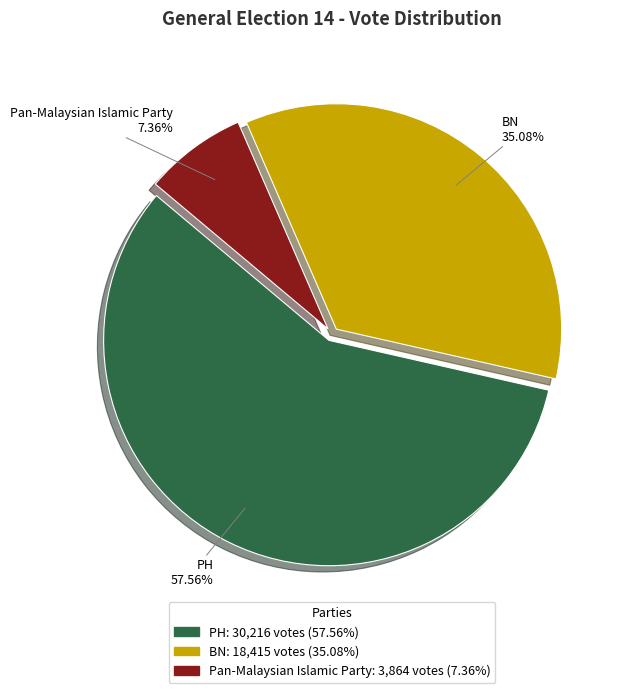

What is the ratio of the value at PH to the value at BN?

1.6